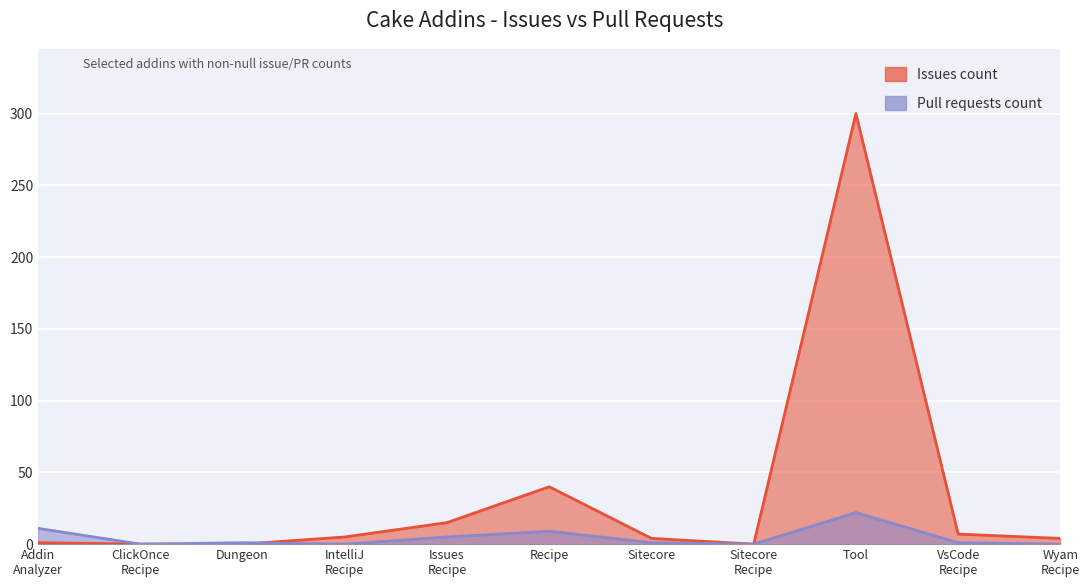

Rank the series at Tool from highest to lowest value.

Issues count, Pull requests count